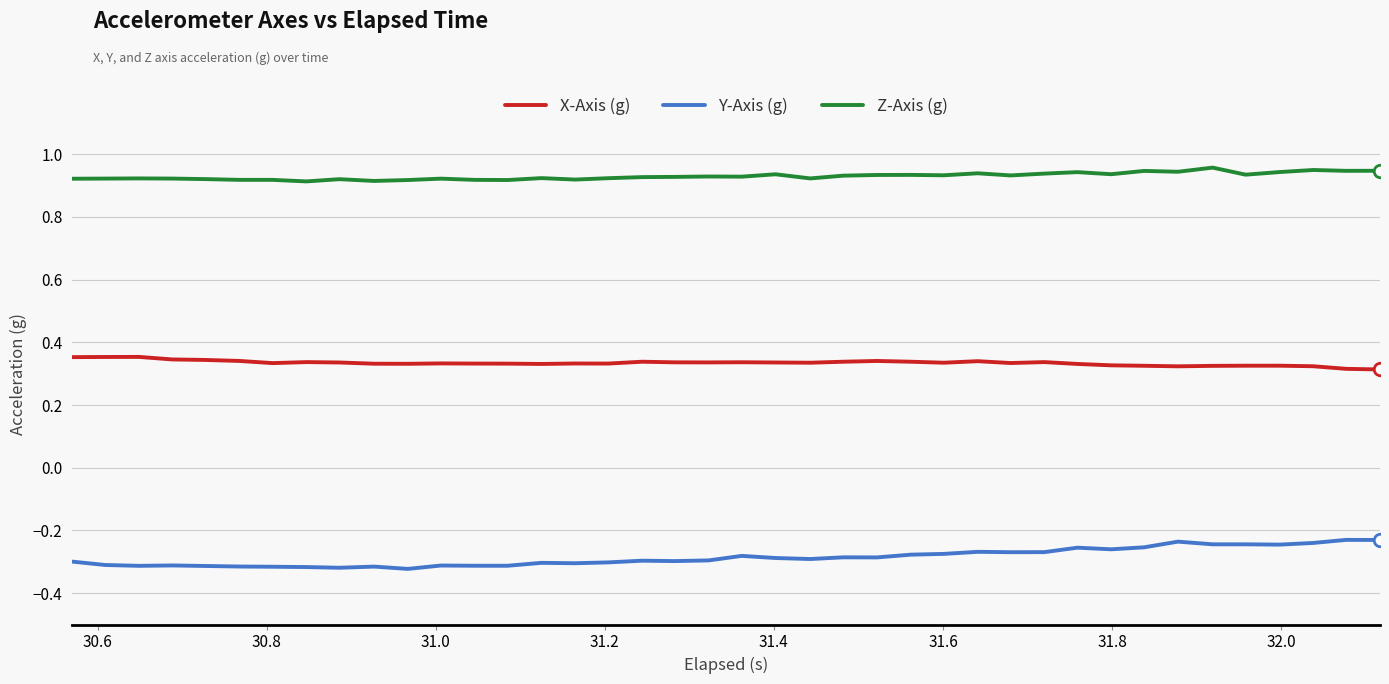

True or false: Z-Axis (g) and Y-Axis (g) intersect in this chart.

False